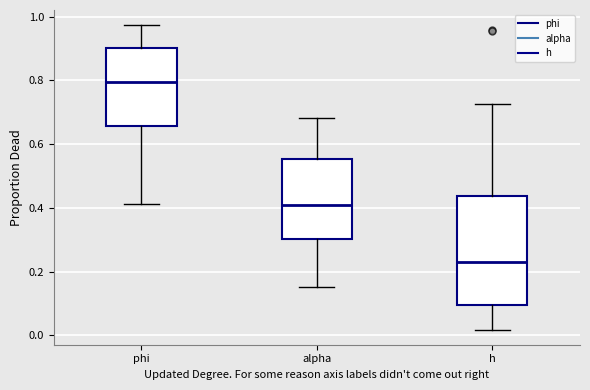

Comparing the boxes themselves (not the whiskers), which one is the tallest?

h